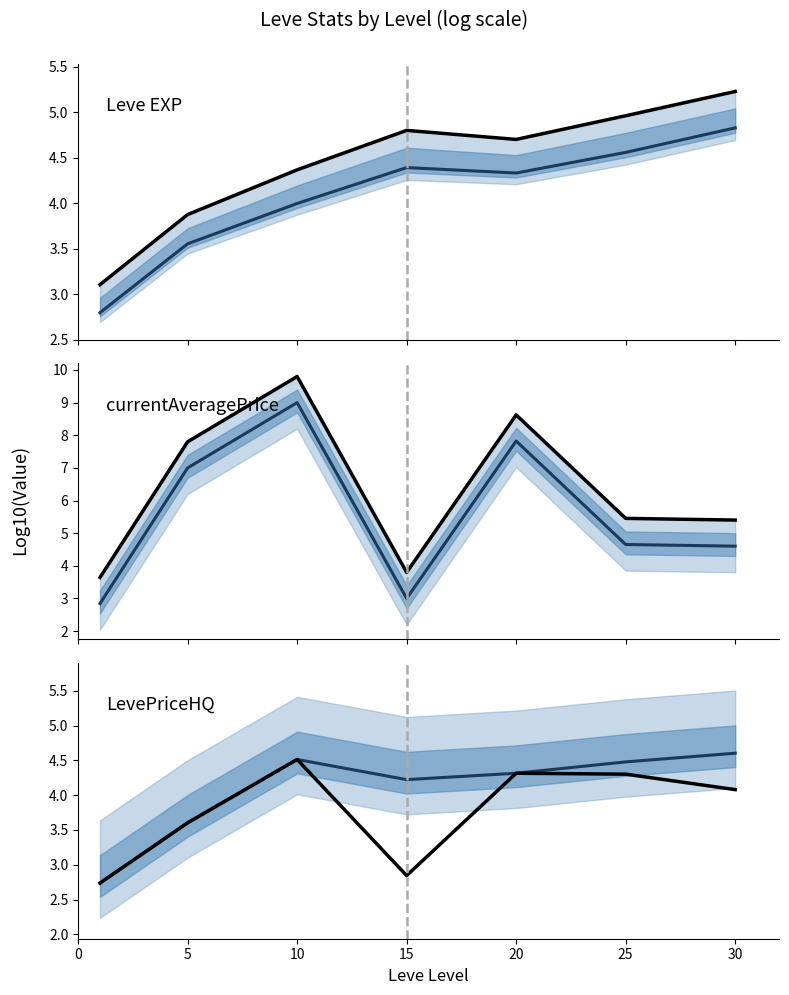

At how many categories does at least one series exceed 6?

3